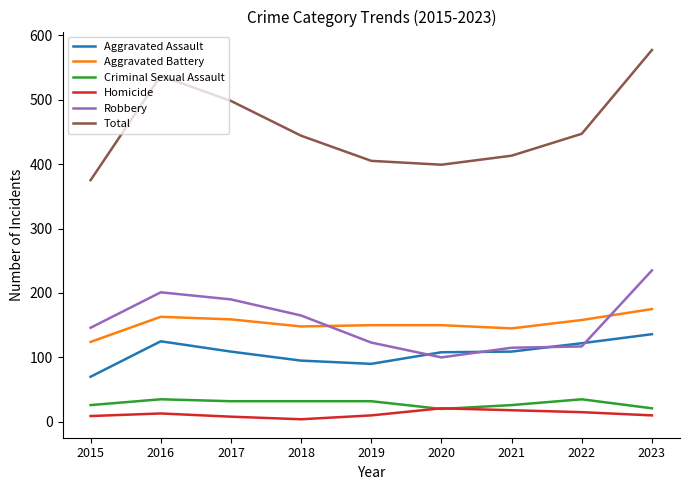

True or false: Total has a value of 537 at 2016.

True